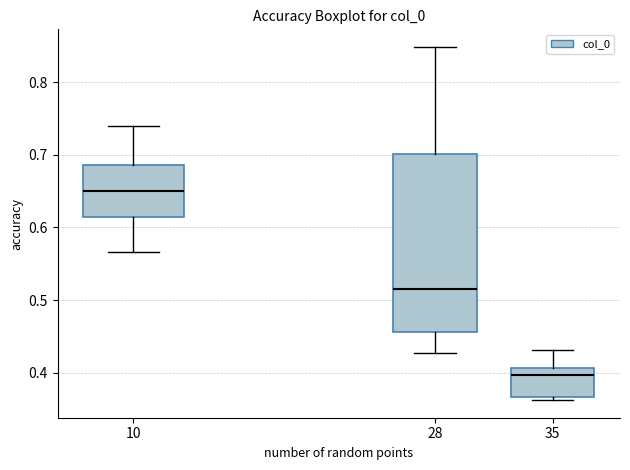

Reading left to right, read every box against the y-axis: the position of its median line, the range the box covers, and the ends of its whiskers. The values are not printed on the chart, so give them approximately, as read against the axis.

10: median 0.65, box 0.61 to 0.69, whiskers 0.57 to 0.74
28: median 0.52, box 0.46 to 0.70, whiskers 0.43 to 0.85
35: median 0.40, box 0.37 to 0.41, whiskers 0.36 to 0.43